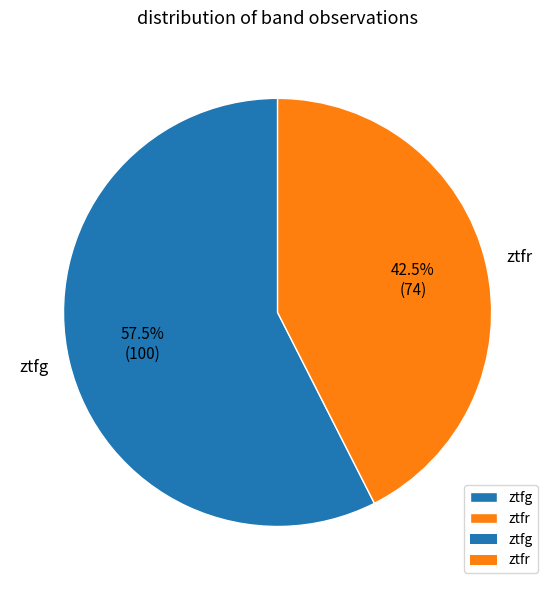

Which has a higher value, ztfg or ztfr?

ztfg